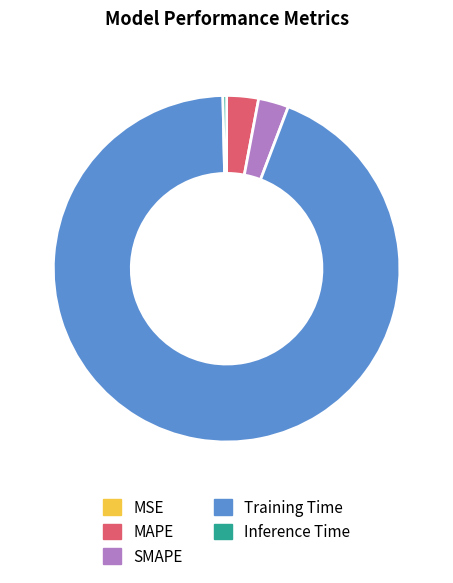

Which category has the biggest portion of the pie?

Training Time